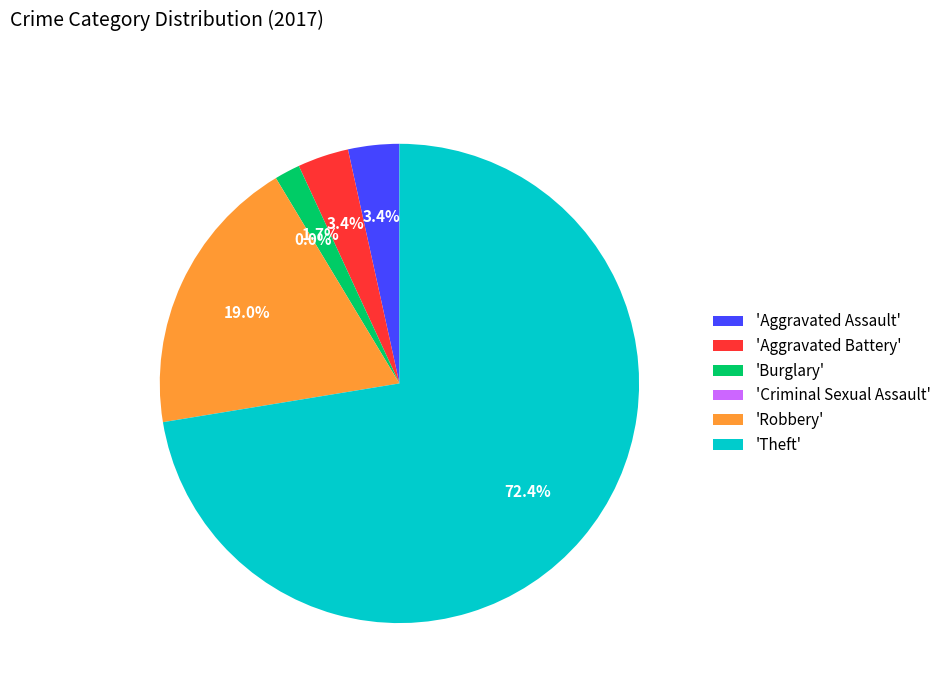

True or false: Theft accounts for 72% of the total.

True